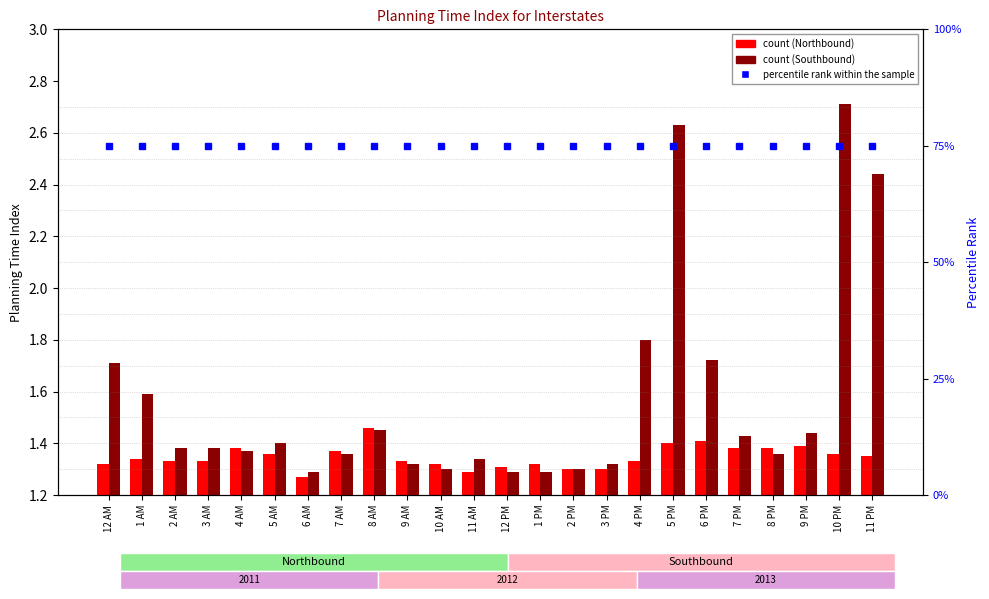

Between 8 AM and 10 PM, which is larger?

8 AM